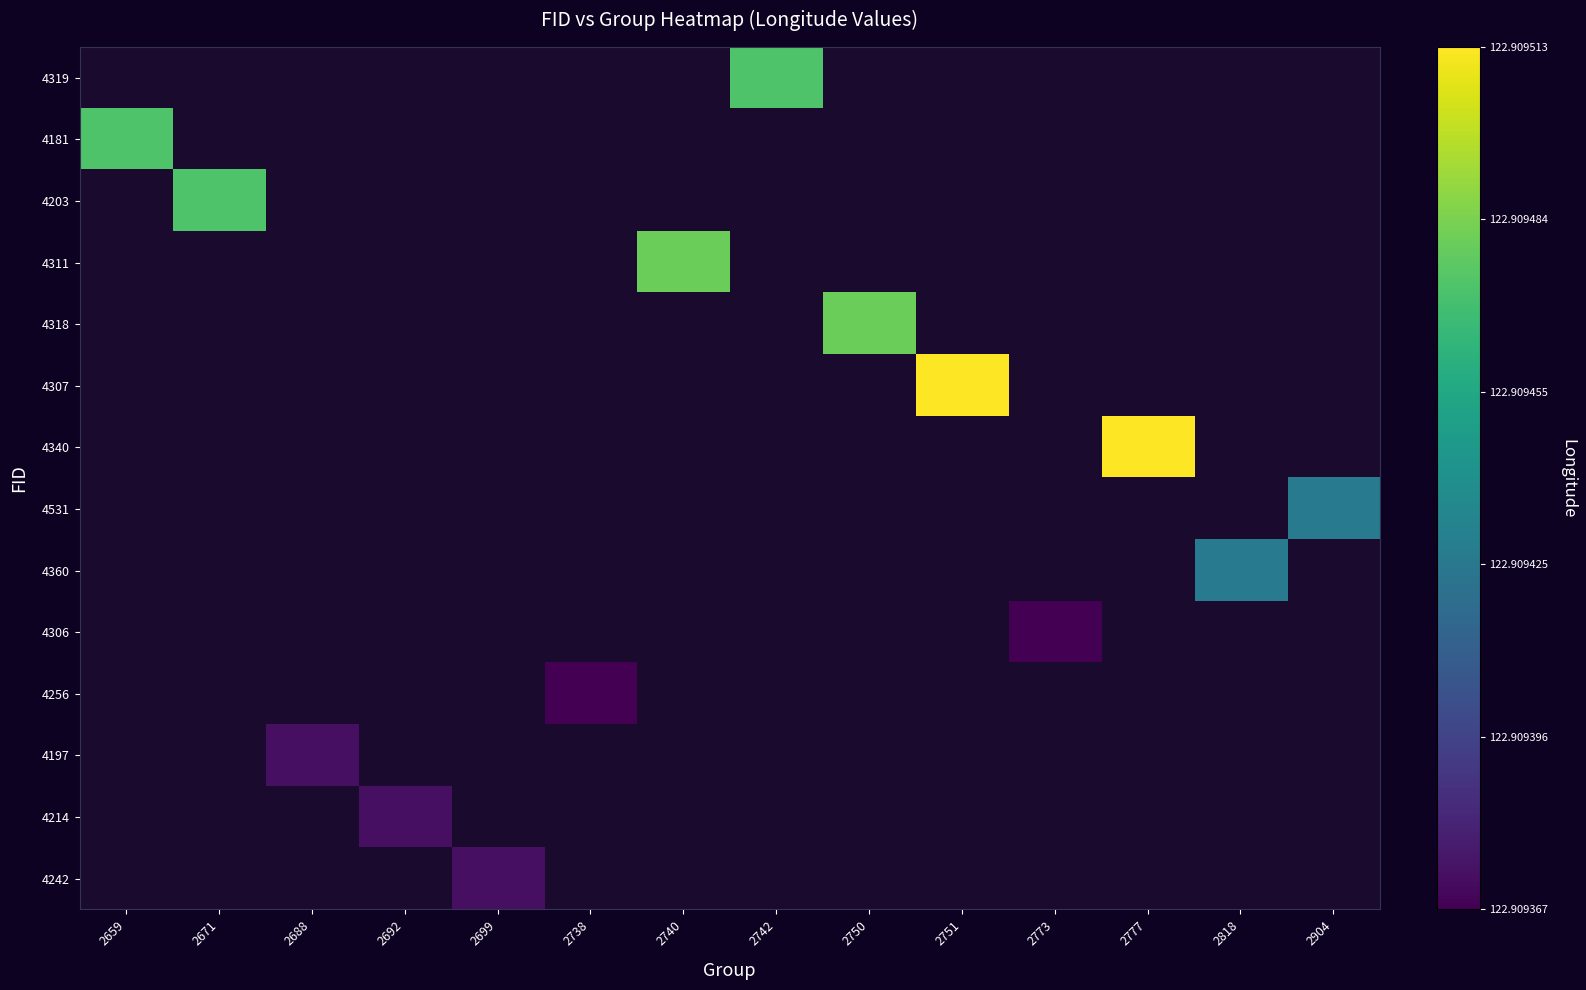

Rank the categories by 4181 value from highest to lowest.

2659, 2671, 2688, 2692, 2699, 2738, 2740, 2742, 2750, 2751, 2773, 2777, 2818, 2904